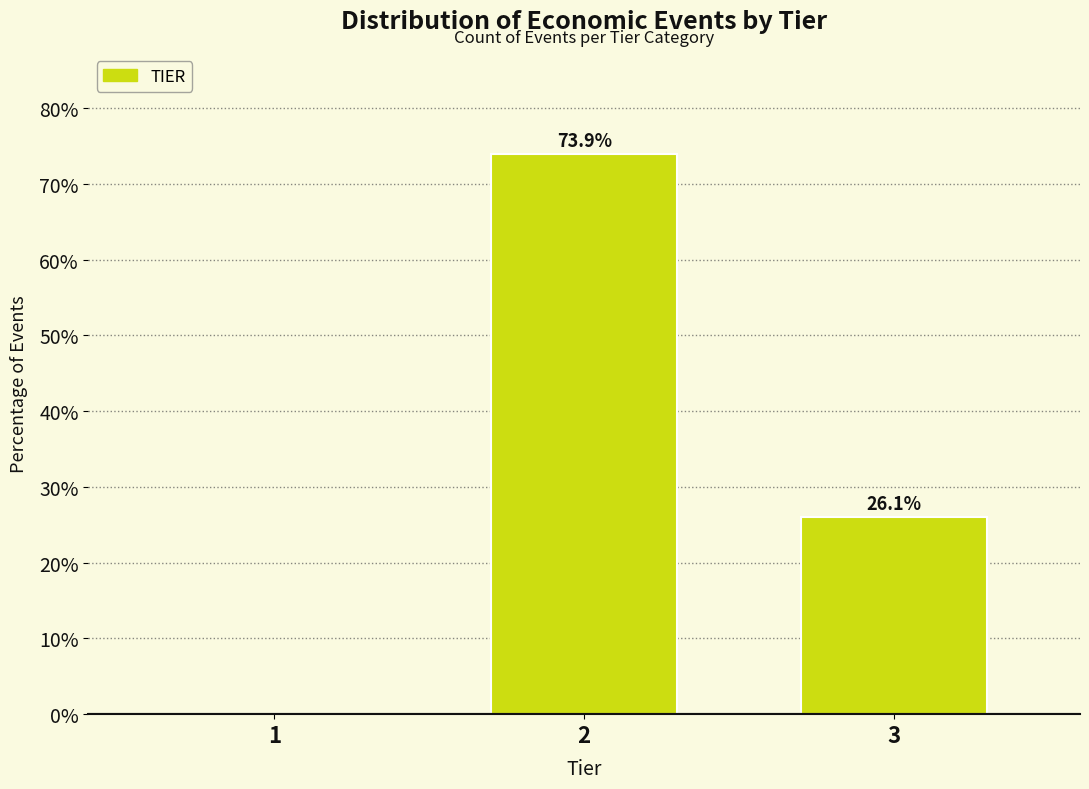

Reading right to left, transcribe all the data shown in this chart.

3=26.1	2=73.9	1=0.0